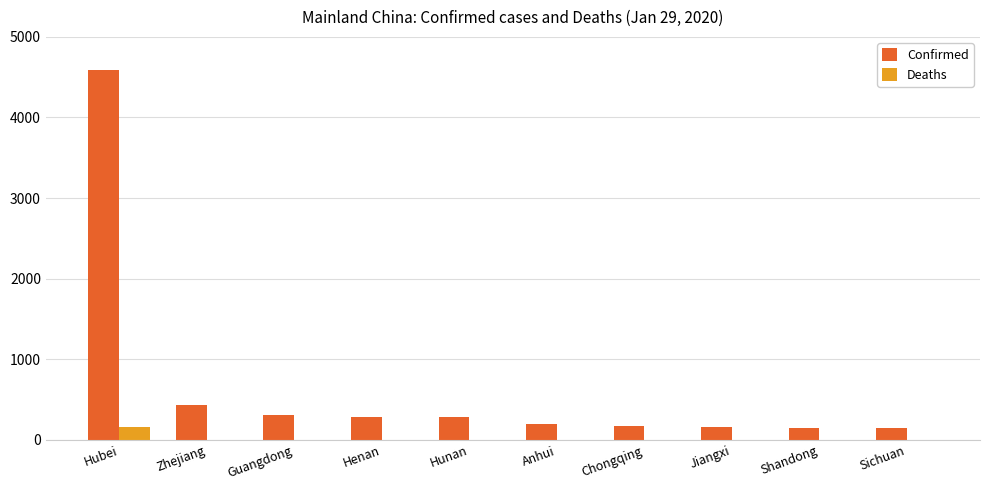

What is the greatest value displayed?

4586